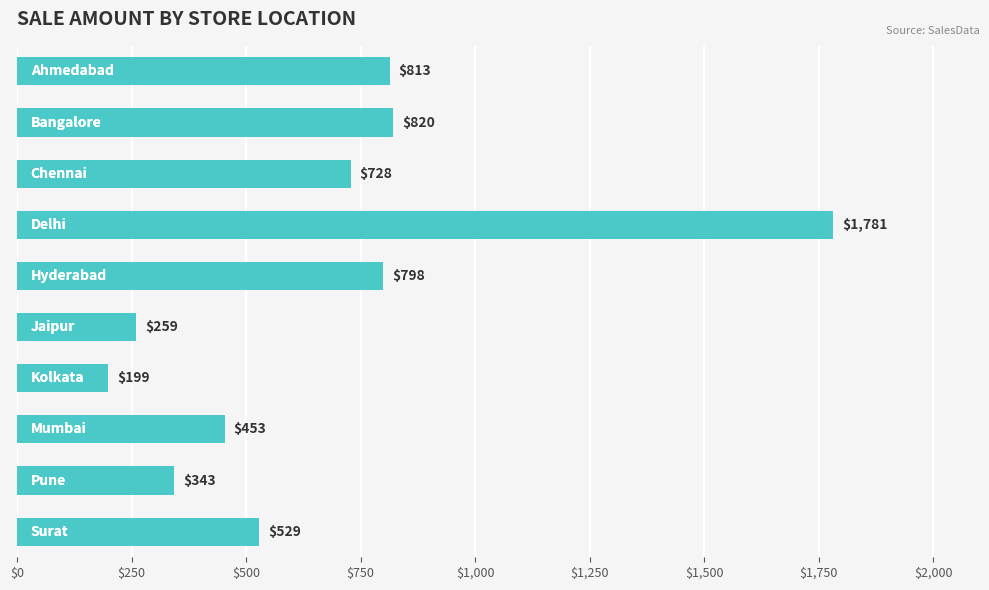

Are the bars horizontal?

Yes